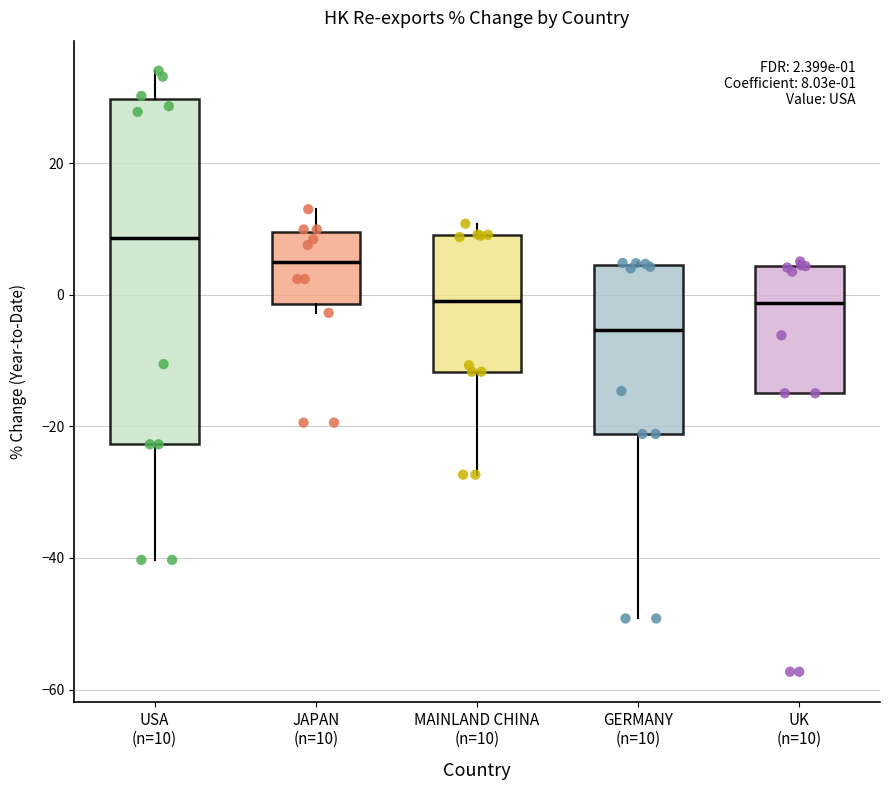

Which box has the lowest median line?

GERMANY (n=10)